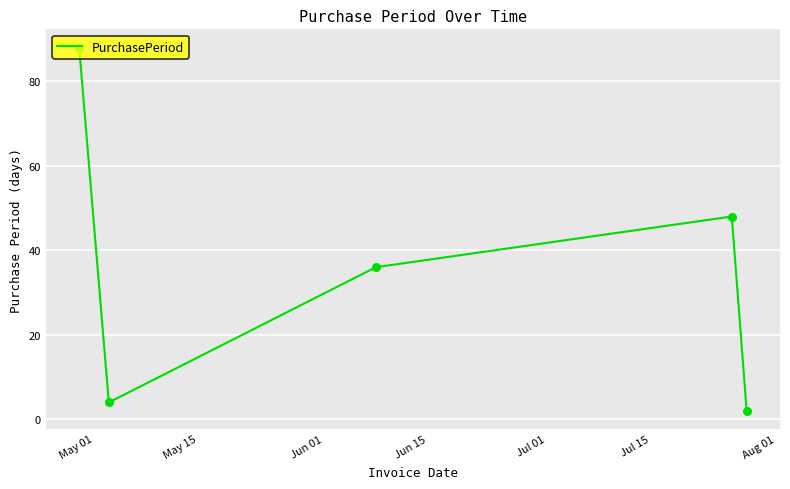

What is the sum of all values?

178